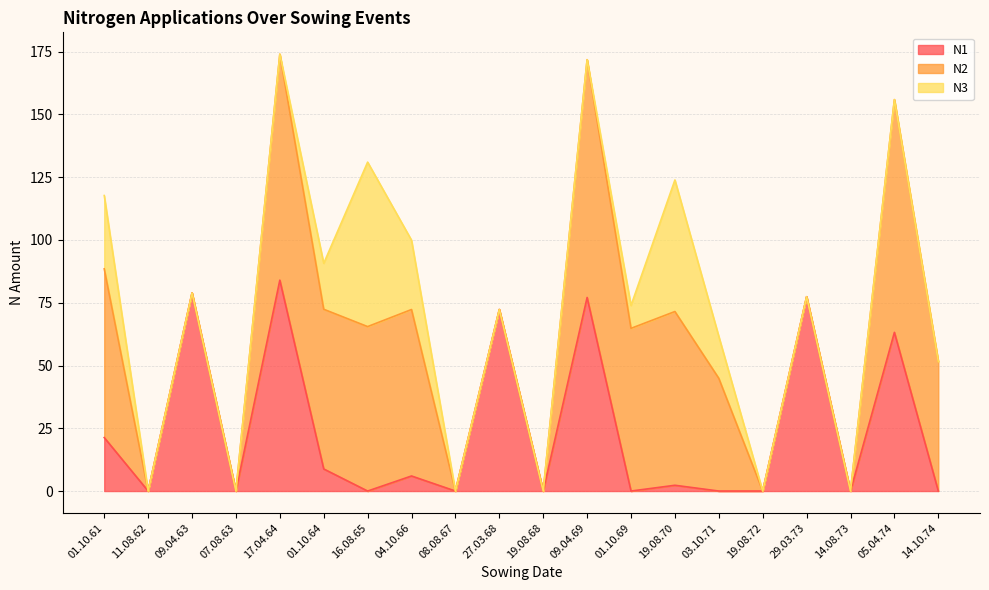

True or false: N1 and N3 intersect in this chart.

True